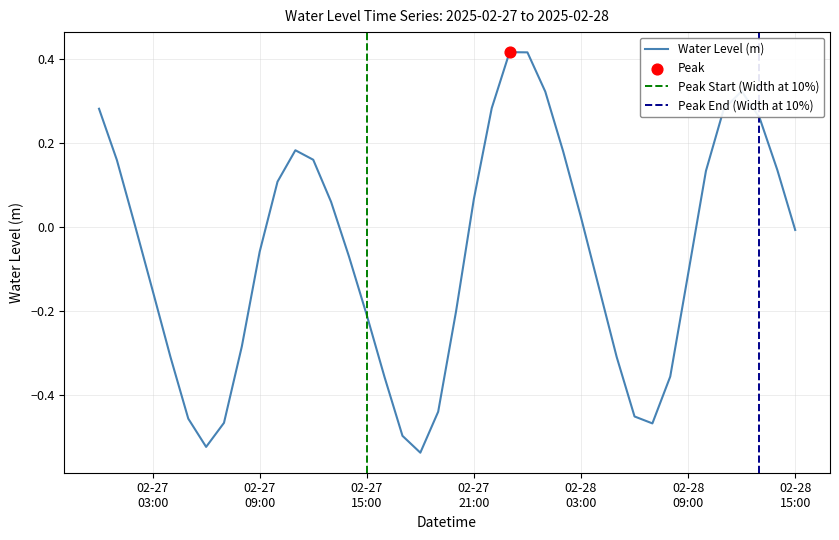

What is the change in value from 2025-02-28 03:00:00 to 2025-02-28 12:00:00?

+0.3